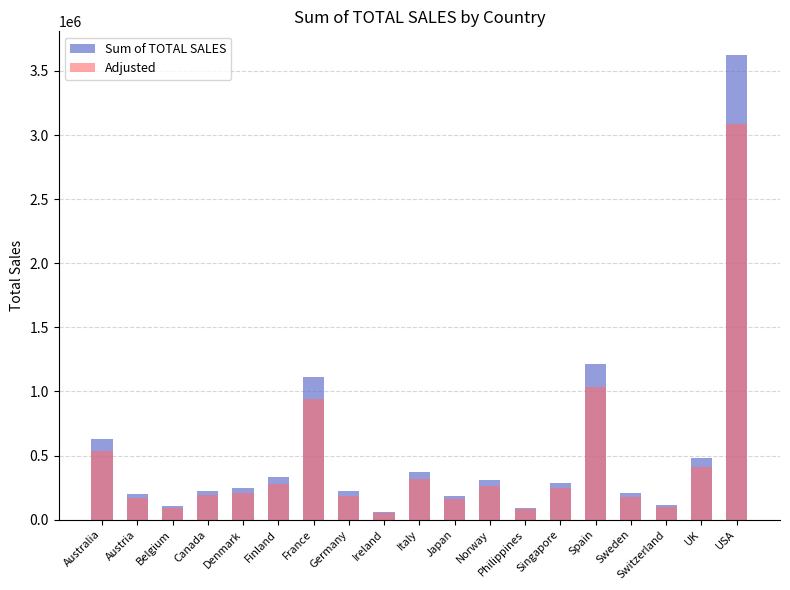

Which series has the largest range (max minus min)?

Sum of TOTAL SALES